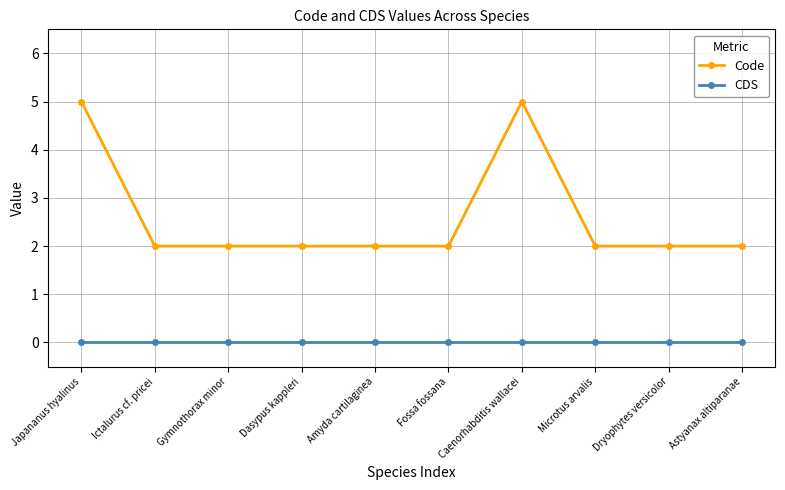

Rank the series by their average value, from highest to lowest.

Code, CDS